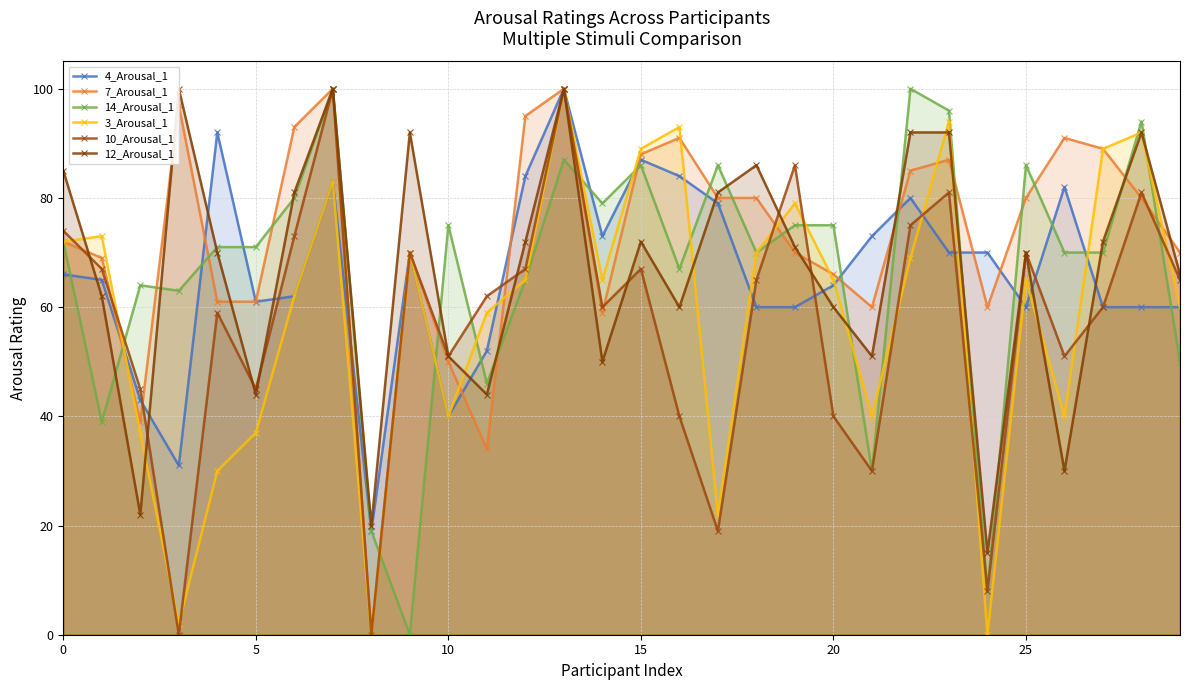

Which series has the largest range (max minus min)?

7_Arousal_1